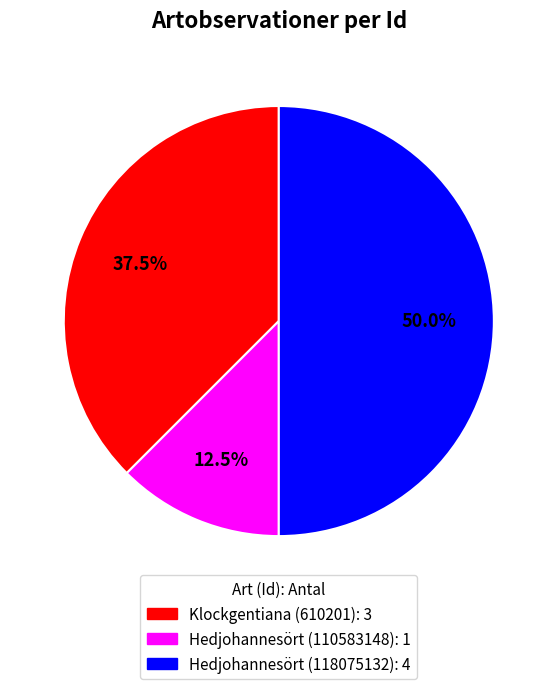

How many segments does this pie chart have?

3